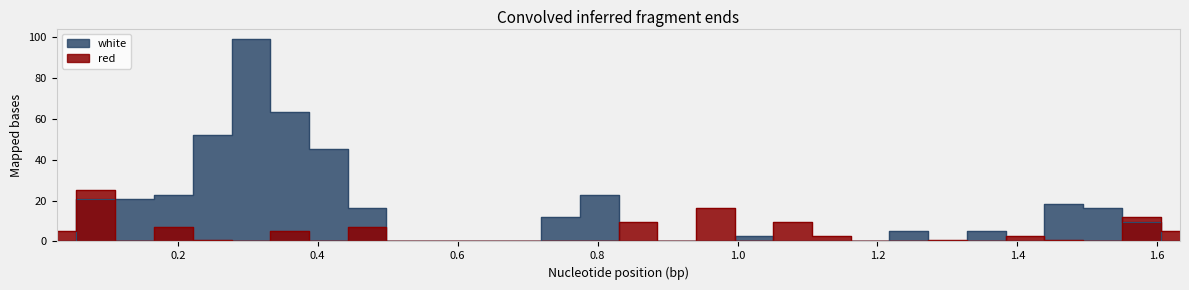

Rank the categories by white value from lowest to highest.

0.0268, 0.5255, 0.581, 0.6365, 0.6915, 0.8575, 0.913, 0.9685, 1.079, 1.1345, 1.1895, 1.3005, 1.411, 1.6325, 1.0235, 1.245, 1.3555, 1.577, 0.747, 0.4705, 1.5215, 1.4665, 0.0832, 0.1385, 0.1935, 0.8025, 0.415, 0.249, 0.3595, 0.3045